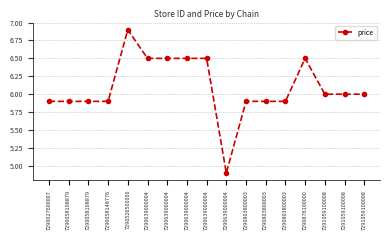

List the labels in order of value, largest first.

7290526500006, 7290639000004, 7290639000004, 7290639000004, 7290639000004, 7290876100000, 7291059100008, 7291059100008, 7291059100008, 7290027600007, 7290058108879, 7290058108879, 7290058148776, 7290803800003, 7290803800003, 7290803800003, 7290639000004